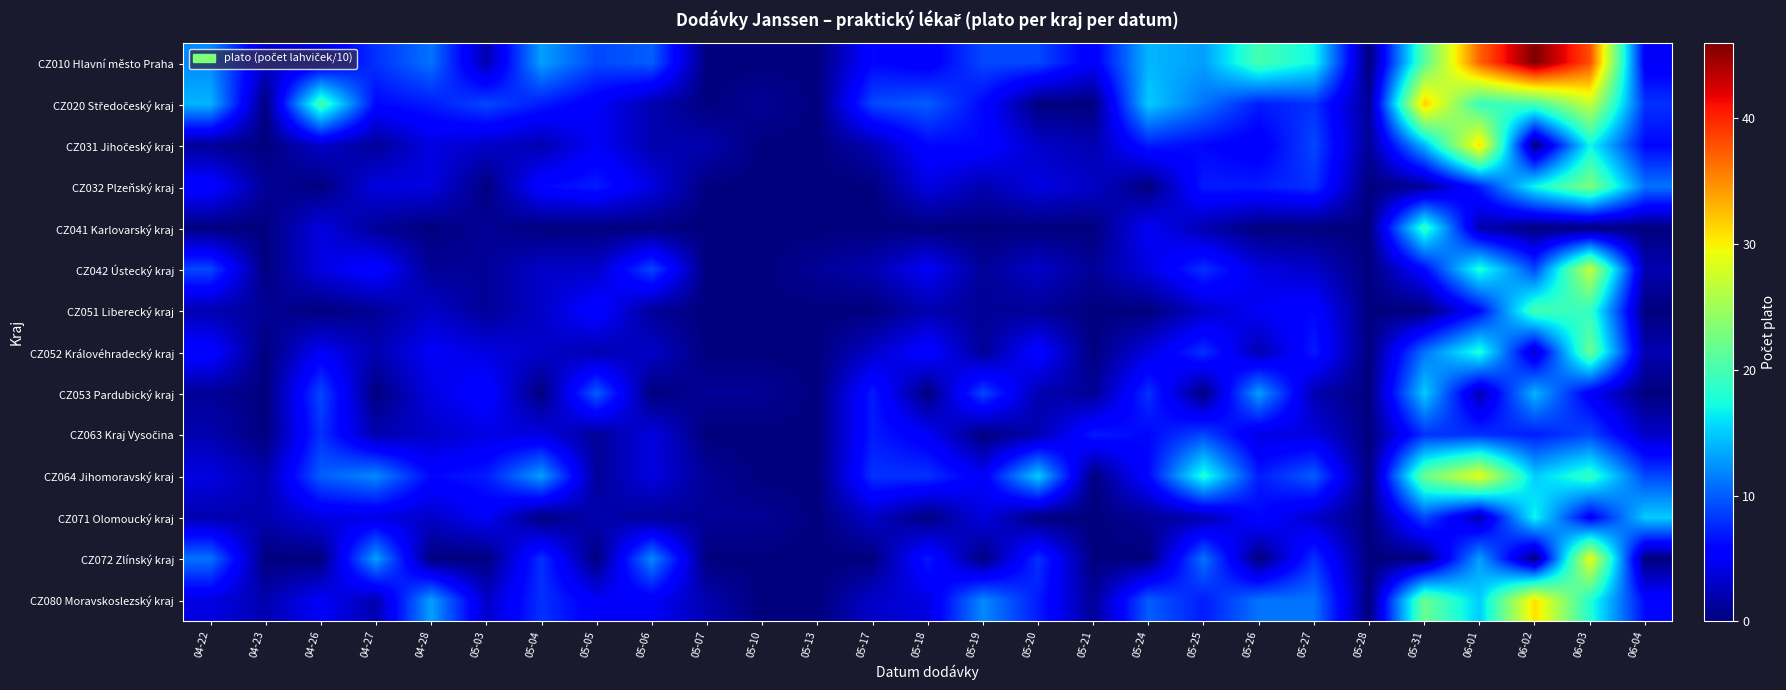

At which category is the sum across all series the highest?

06-03